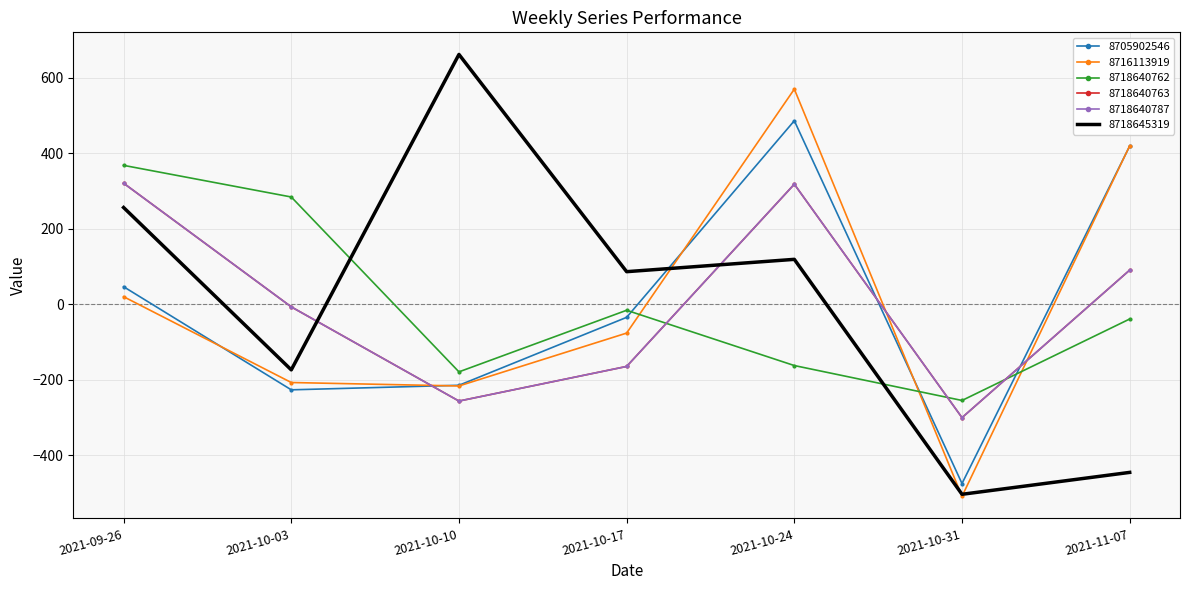

What is the label of the 5th point from the right?

2021-10-10